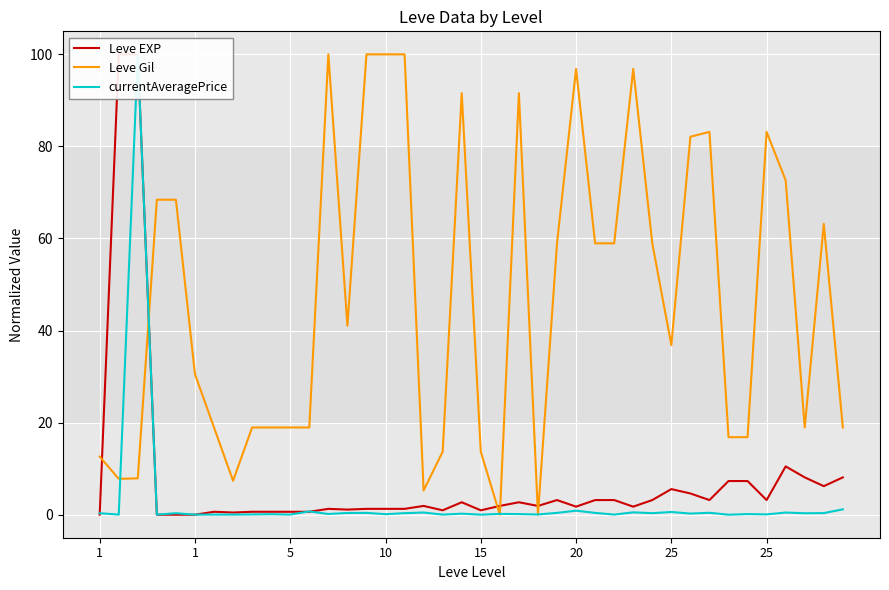

The value of Leve Gil at 20 is 46.1. True or false?

False